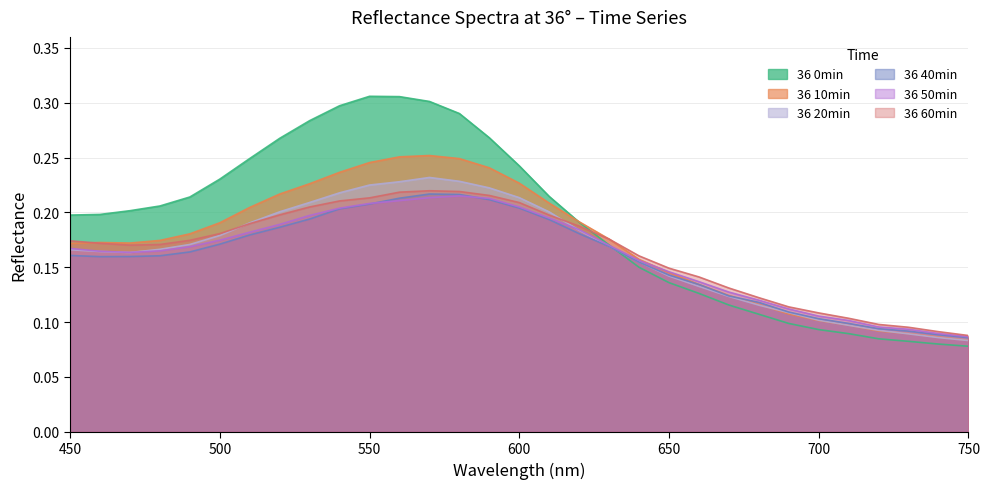

What is the average value of the 36 20min series?

0.2